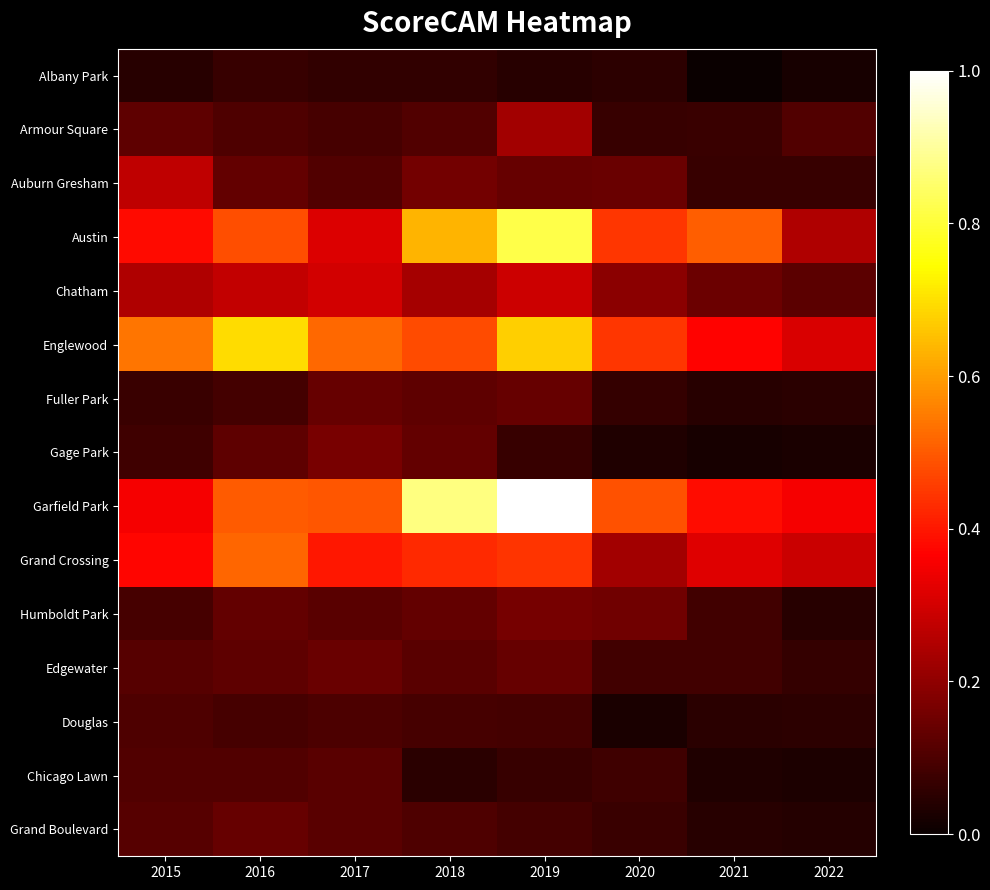

Which series changed the most between 2020 and 2021?

Garfield Park